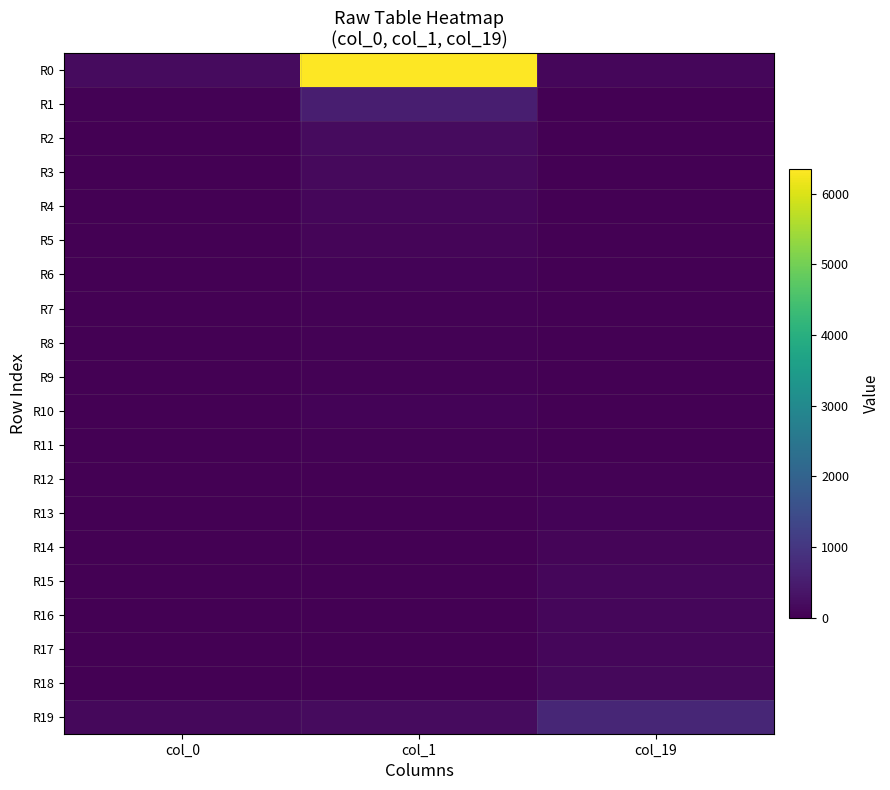

Reading left to right, transcribe all the data shown in this chart.

R0: col_0=188	col_1=6343	col_19=105
R1: col_0=28	col_1=535	col_19=10
R2: col_0=14	col_1=191	col_19=5
R3: col_0=11	col_1=169	col_19=0
R4: col_0=9	col_1=107	col_19=1
R5: col_0=19	col_1=84	col_19=0
R6: col_0=4	col_1=68	col_19=2
R7: col_0=4	col_1=46	col_19=1
R8: col_0=0	col_1=44	col_19=3
R9: col_0=2	col_1=35	col_19=9
R10: col_0=2	col_1=62	col_19=20
R11: col_0=2	col_1=26	col_19=19
R12: col_0=2	col_1=16	col_19=30
R13: col_0=2	col_1=16	col_19=65
R14: col_0=1	col_1=11	col_19=91
R15: col_0=2	col_1=17	col_19=121
R16: col_0=3	col_1=12	col_19=110
R17: col_0=3	col_1=9	col_19=104
R18: col_0=1	col_1=13	col_19=138
R19: col_0=126	col_1=174	col_19=683